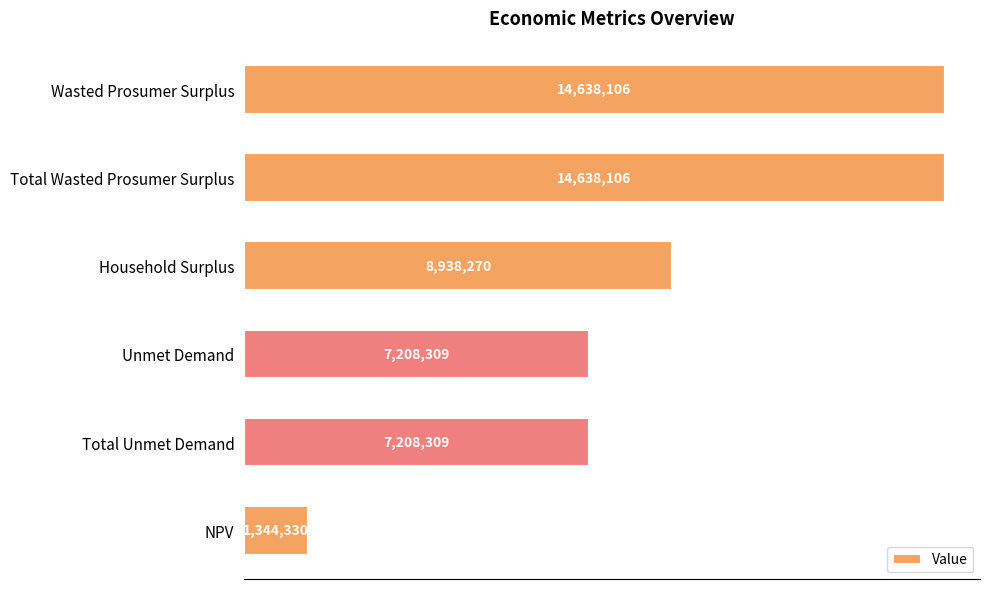

What is the difference between the second highest and second lowest values?

7429797.3